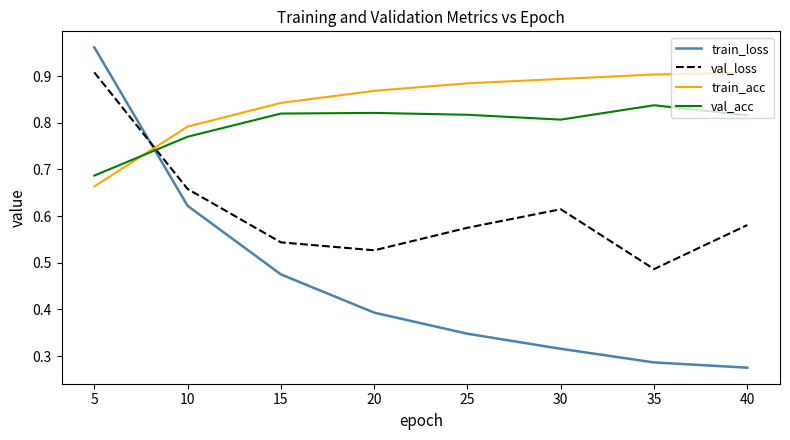

Which label corresponds to the largest value in the chart?

5